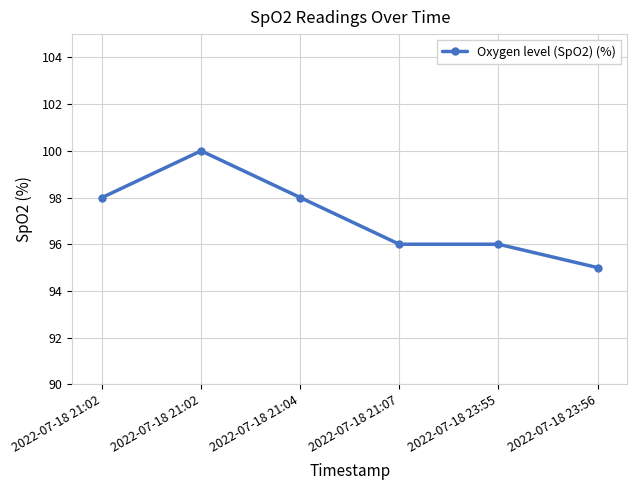

What is the sum of the values at 2022-07-18 21:04 and 2022-07-18 21:02?

198